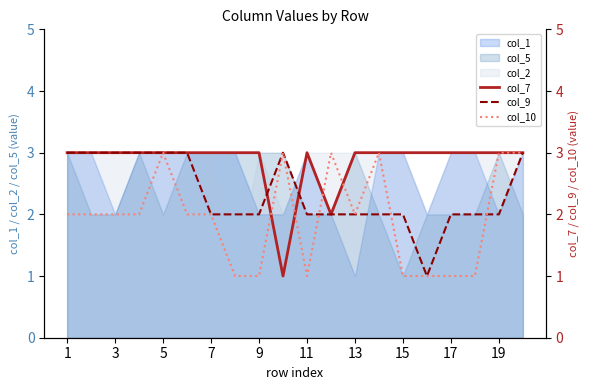

True or false: col_10 has a value of 2 at 1.

True